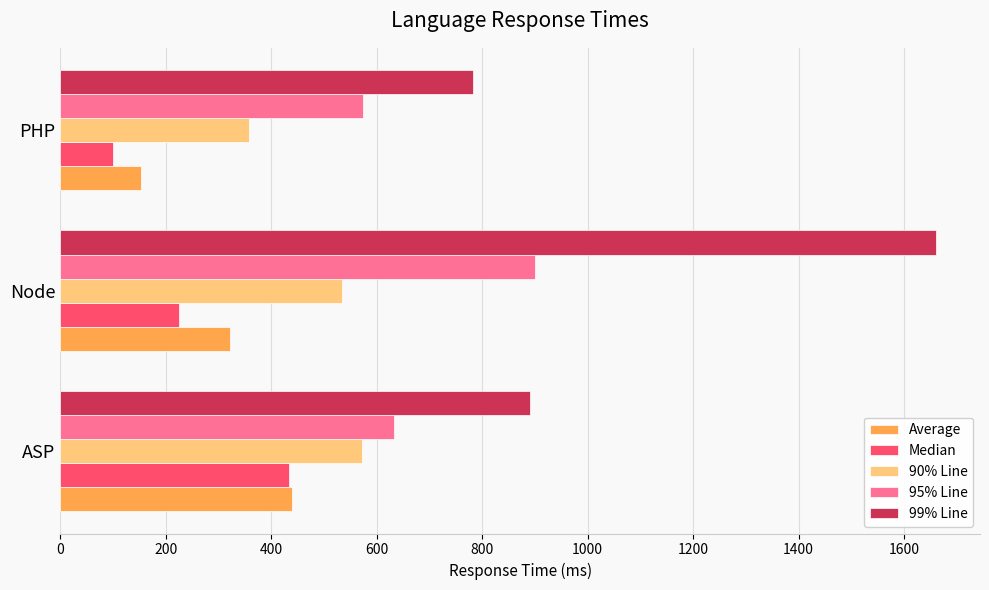

What is the maximum value for 95% Line?

900